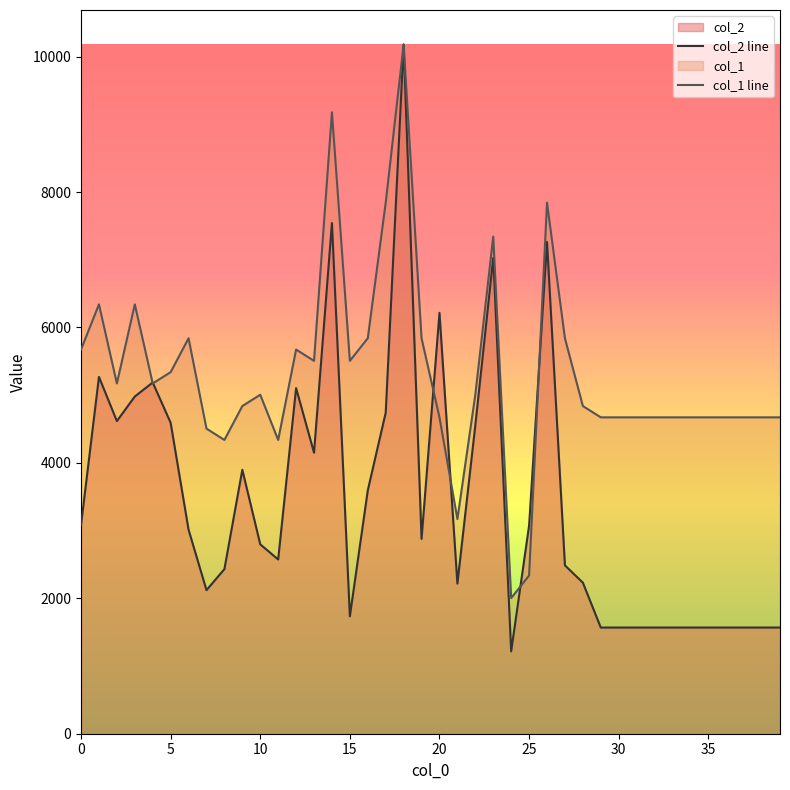

How many lines are shown in the chart?

2